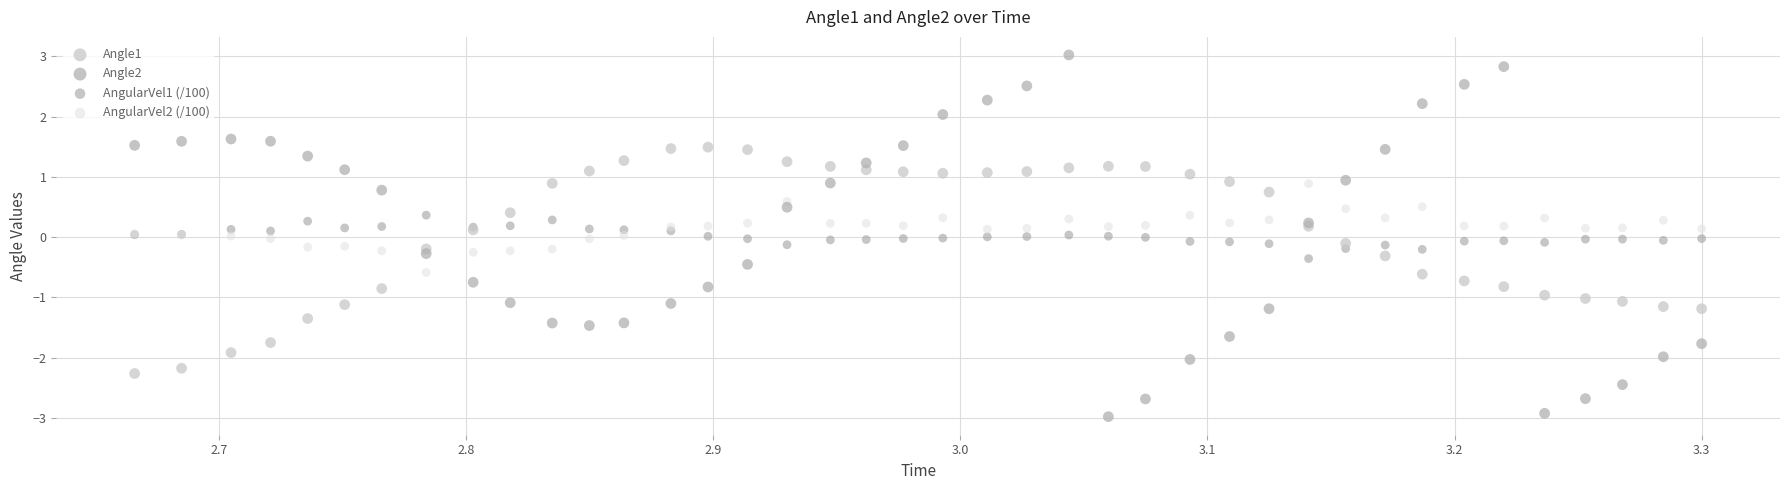

Which series reaches the minimum Y coordinate?

Angle2